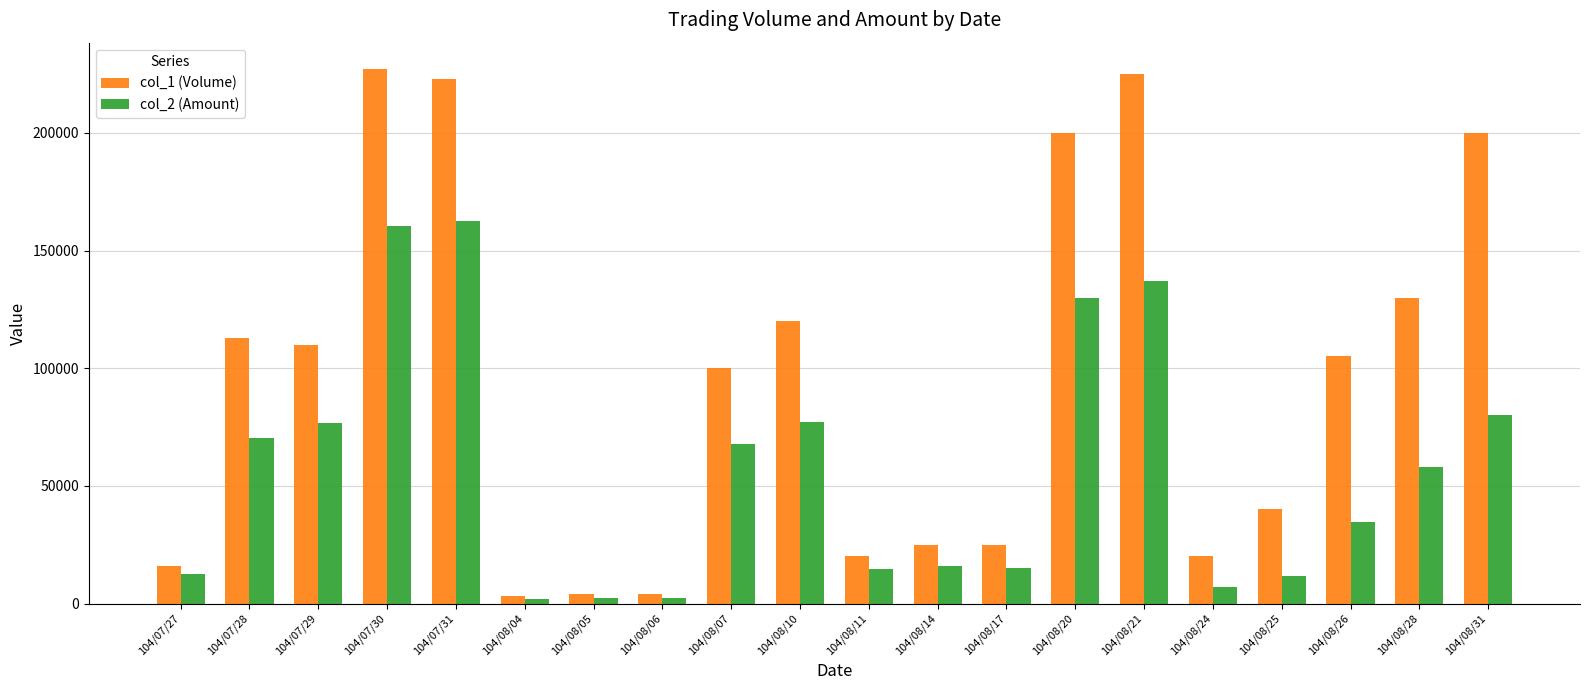

How many values in the col_1 (Volume) series are below 105000?

10